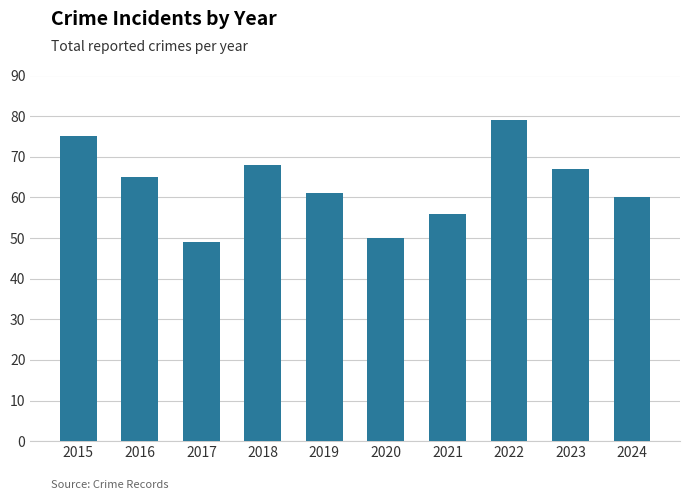

True or false: the data shows 101 at 2019.

False